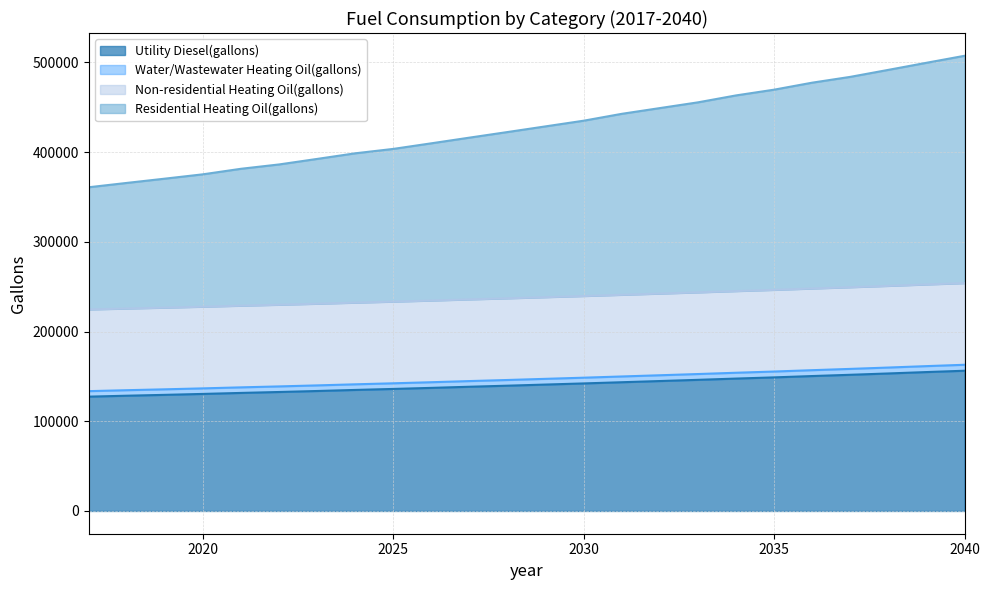

At which category is the sum across all series the highest?

2040